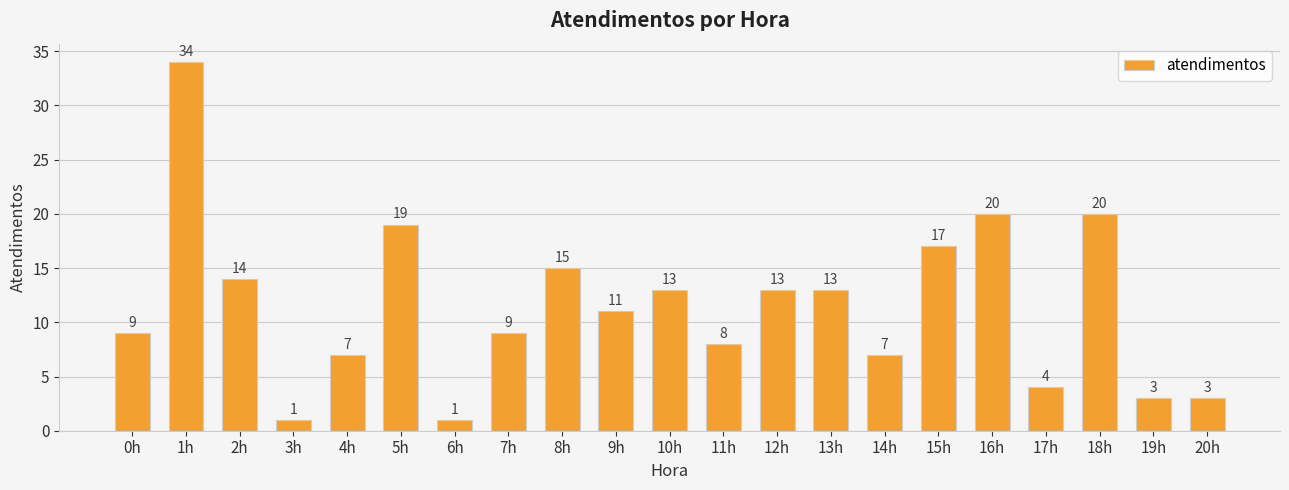

Approximately how many times larger is the value at 1h compared to 19h?

11.3